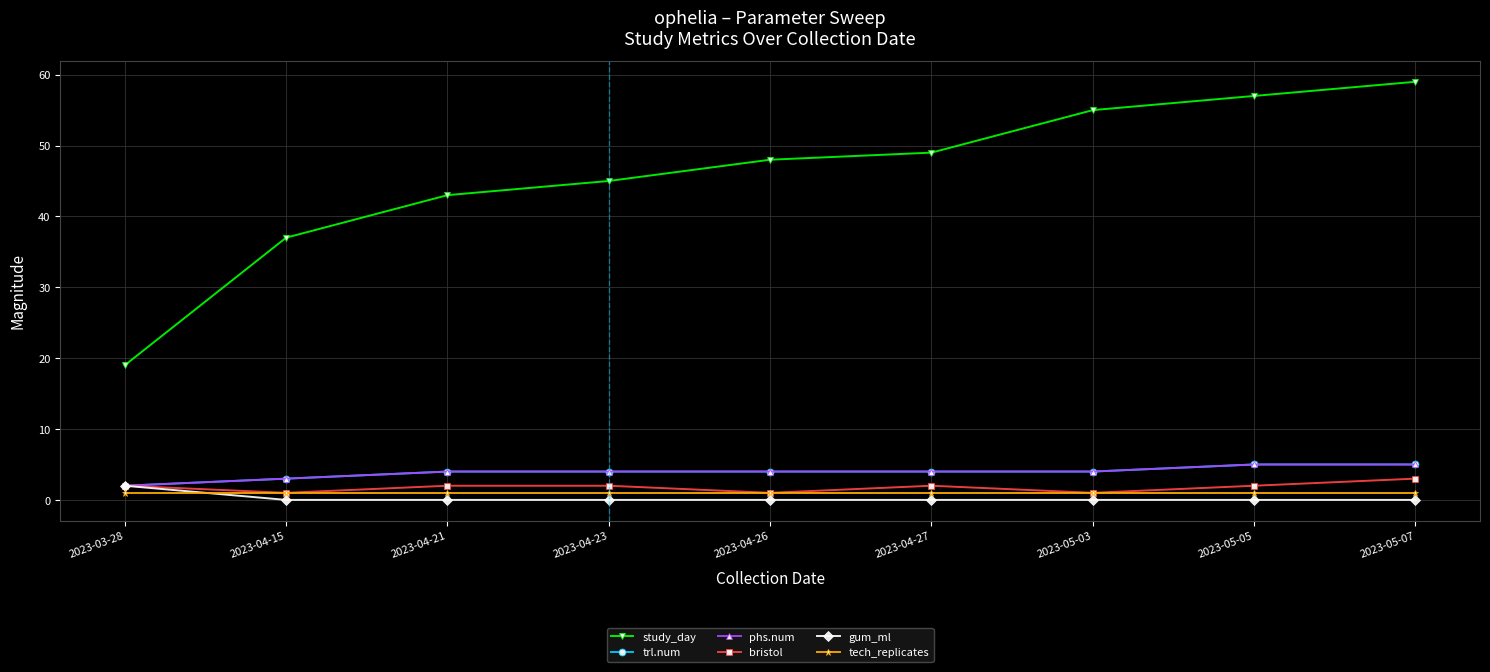

The value of bristol at 2023-05-07 is 5. True or false?

False